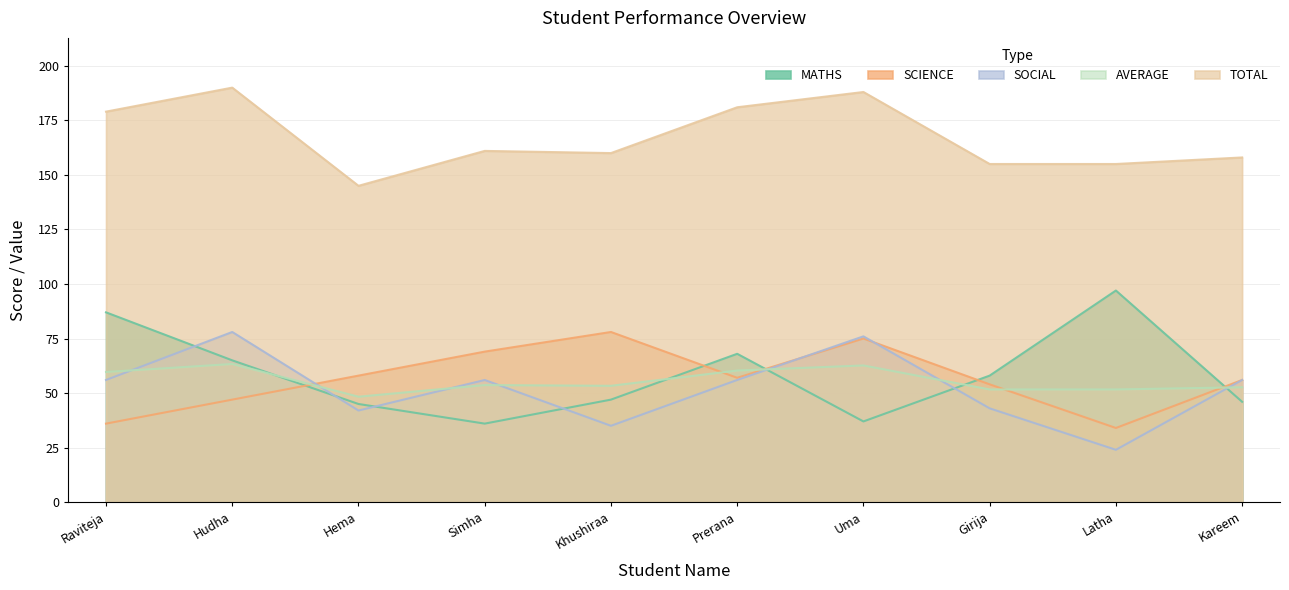

At how many categories does at least one series exceed 29?

10